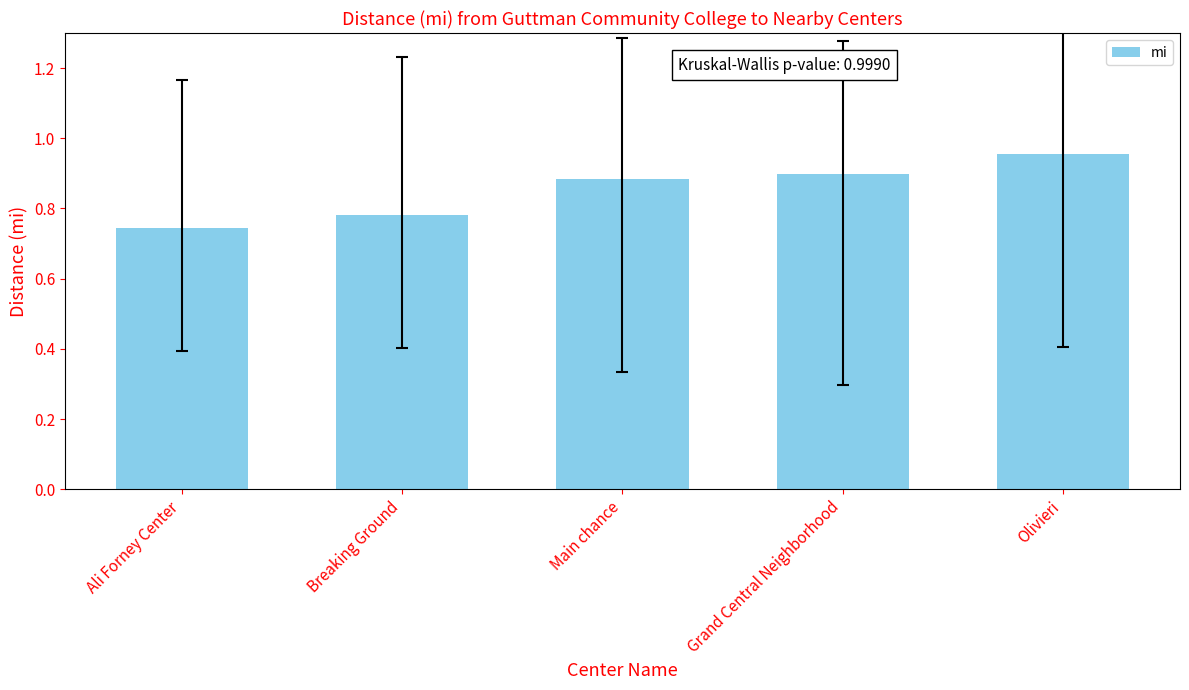

What is the sum of all values?

4.3